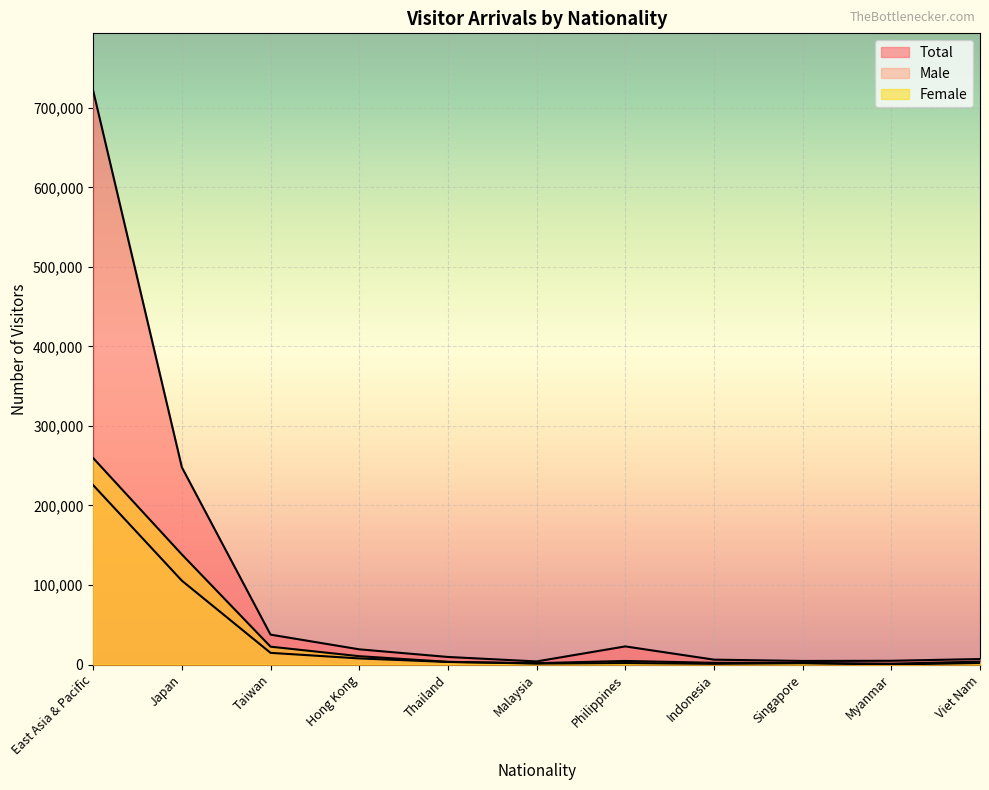

What is the difference between the maximum and minimum values in the Total series?

717631